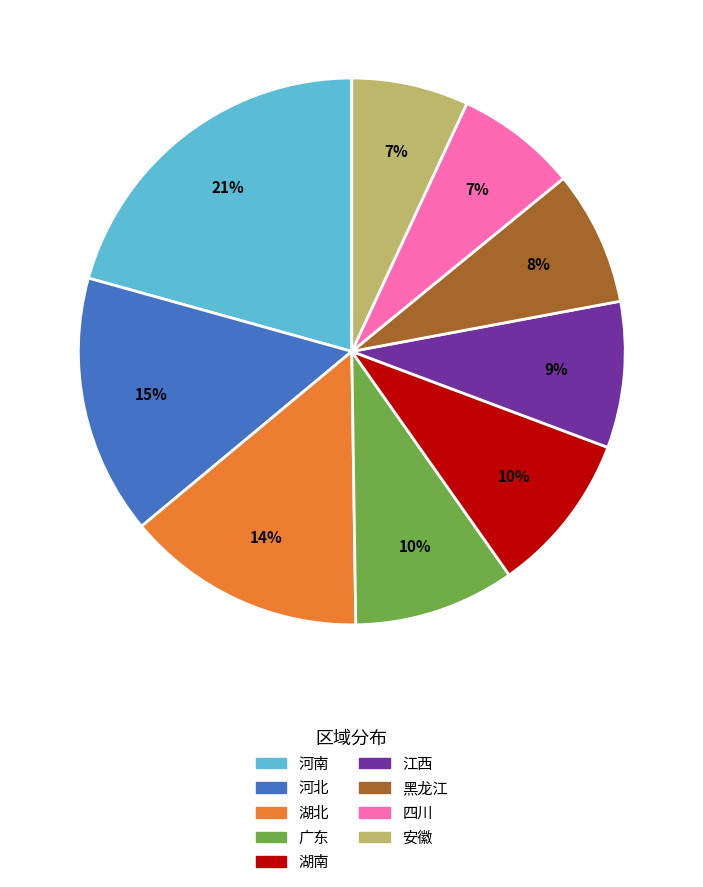

To the nearest percent, what is the difference between the 黑龙江 and 河南 slice percentages?

13%